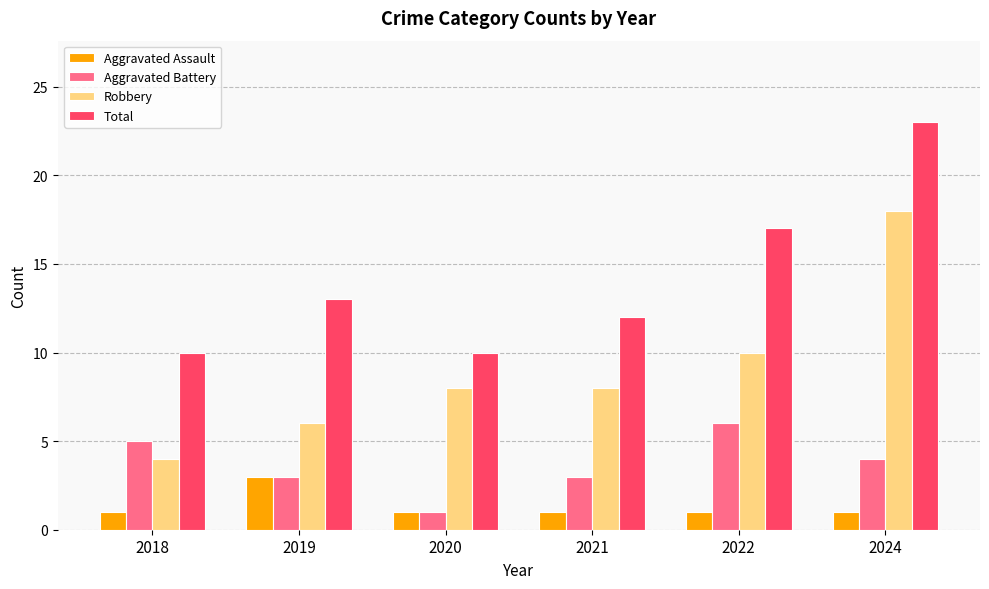

Read the Aggravated Battery value at 2021.

3